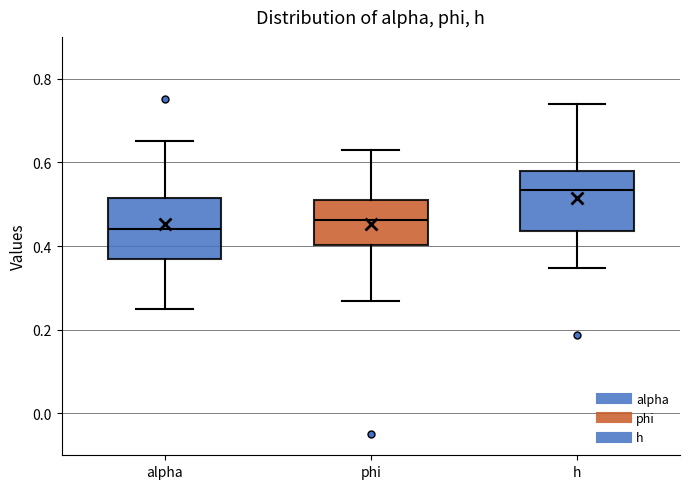

Which box's median line is the highest?

h